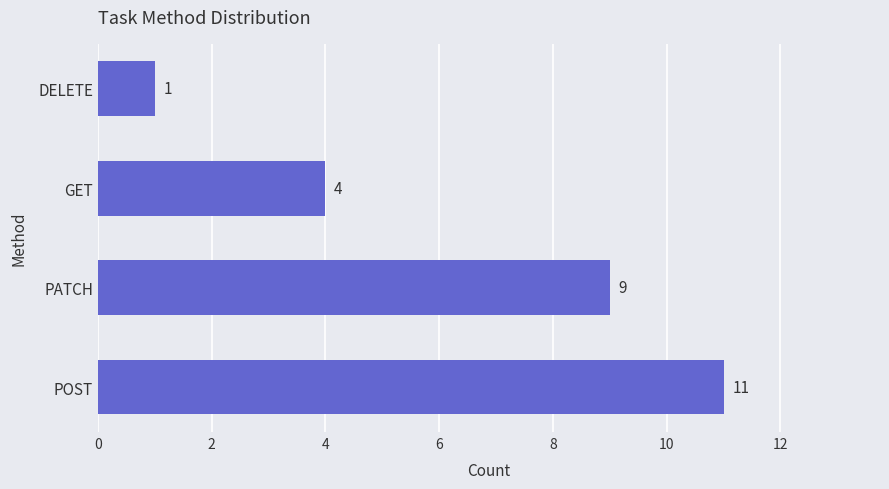

Approximately how many times larger is the value at PATCH compared to POST?

0.8